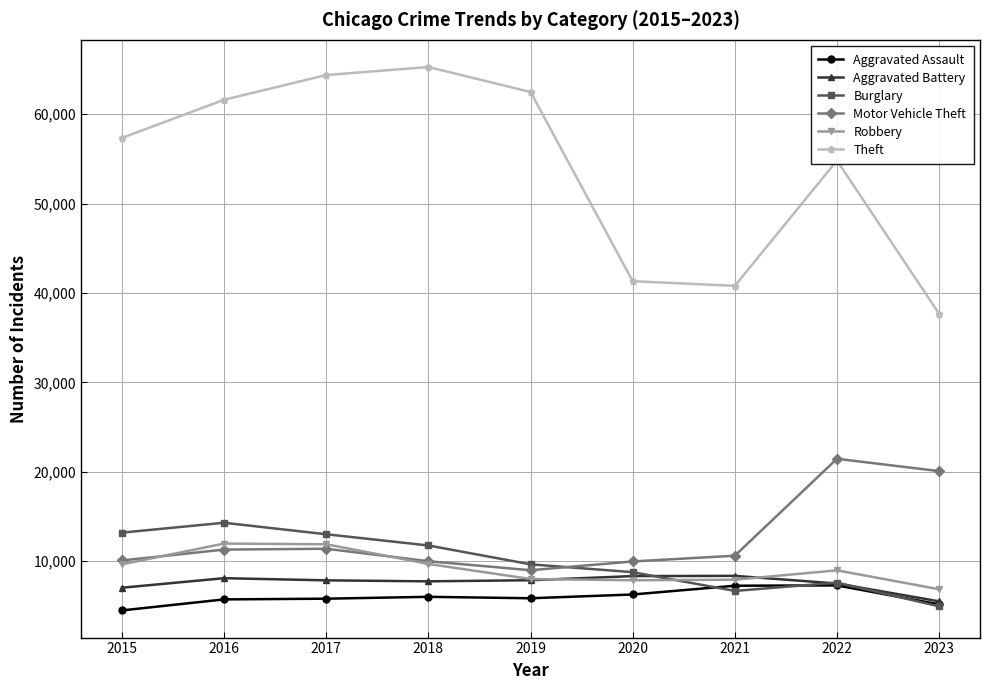

True or false: Aggravated Battery and Theft cross at least once.

False